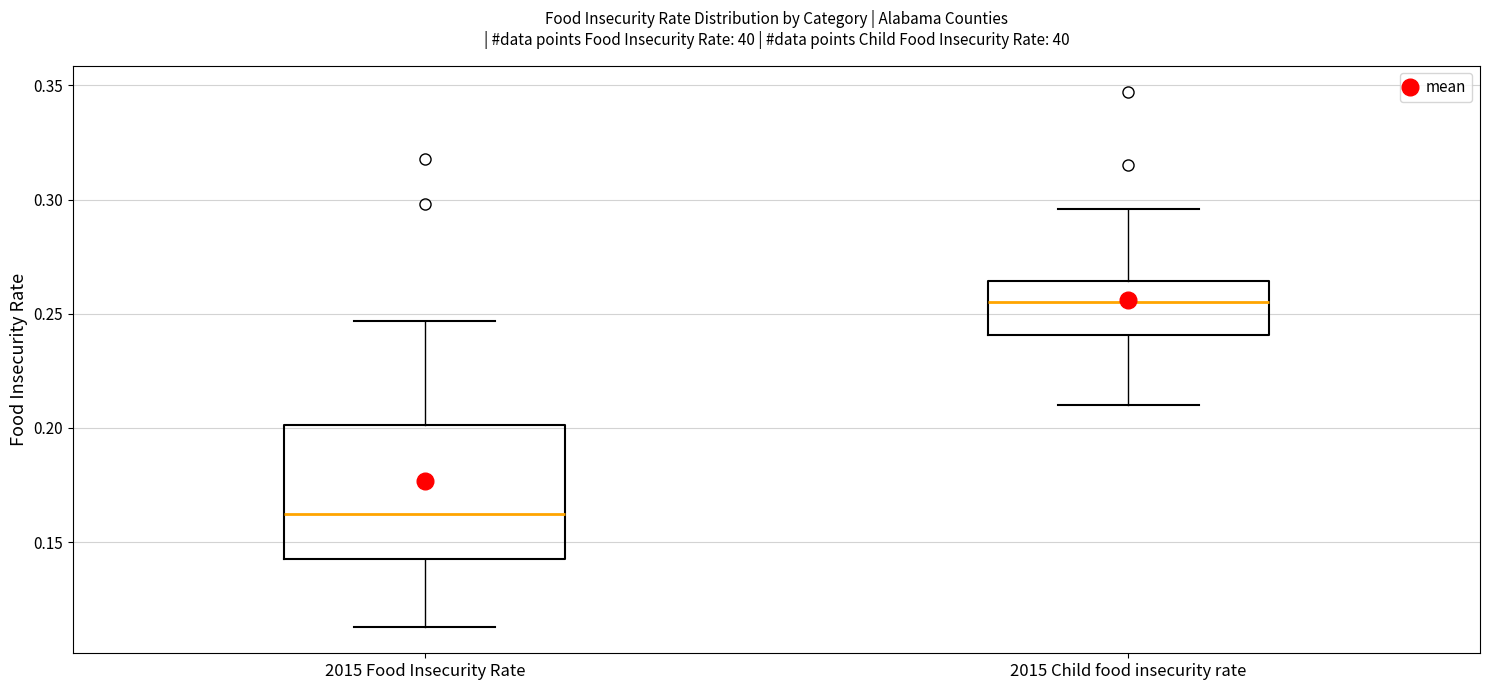

Reading left to right, transcribe this box plot: for each box, give where its median line is, the range the box spans, and where its two whiskers end, as read against the y-axis. The values are not printed on the chart, so give them approximately, as read against the axis.

2015 Food Insecurity Rate: median 0.165, box 0.145 to 0.200, whiskers 0.115 to 0.245
2015 Child food insecurity rate: median 0.255, box 0.240 to 0.265, whiskers 0.210 to 0.295